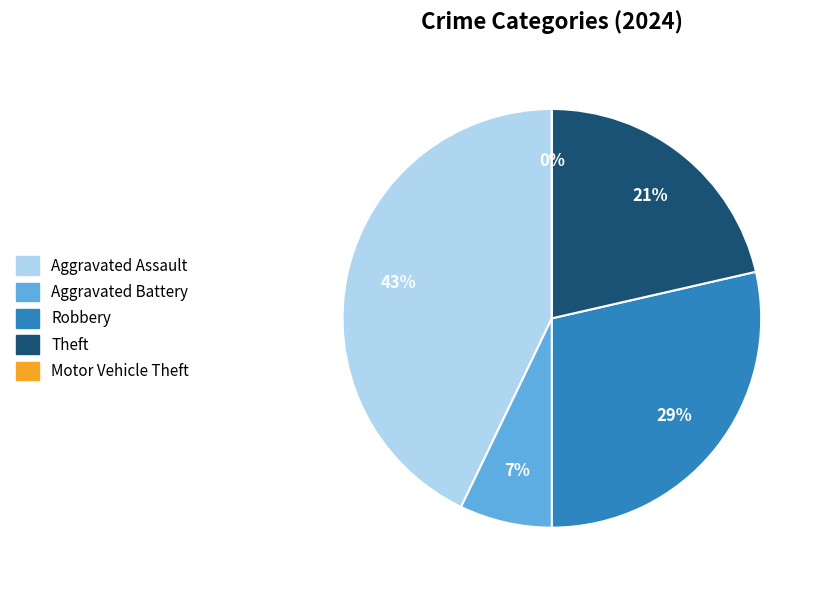

What is the smallest slice in the pie chart?

Motor Vehicle Theft